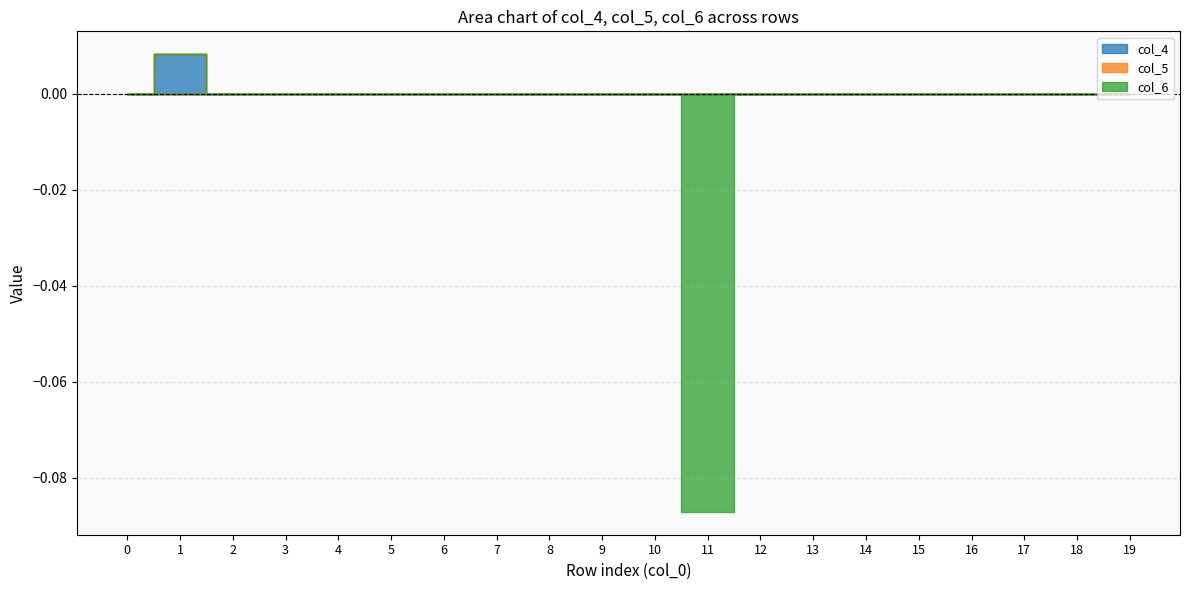

The value of col_5 at 9 is 0.0. True or false?

True